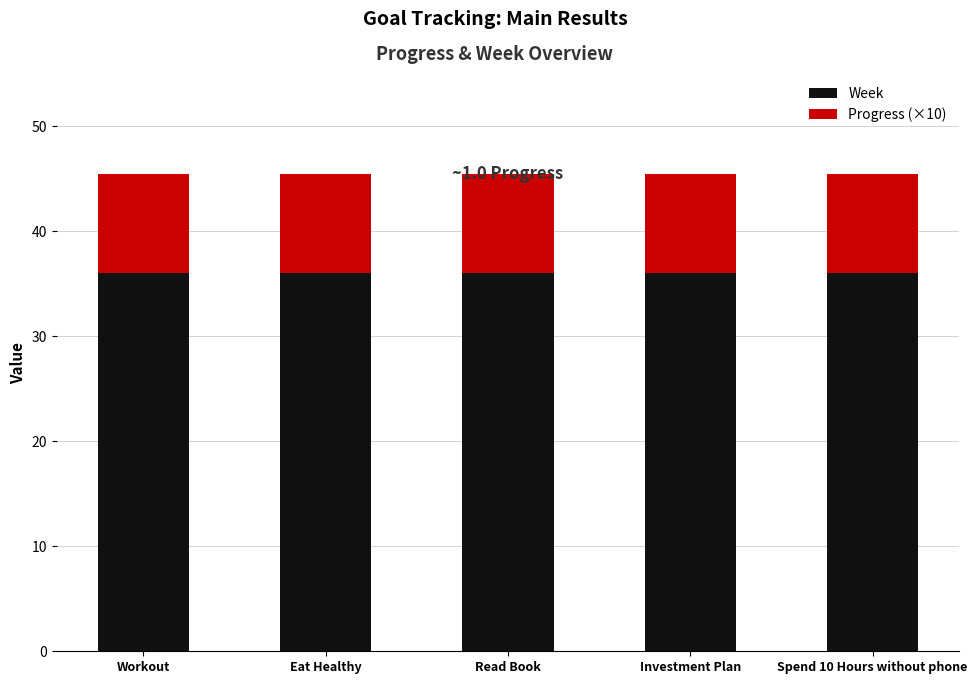

The Week series shows 59.9 at Investment Plan. True or false?

False